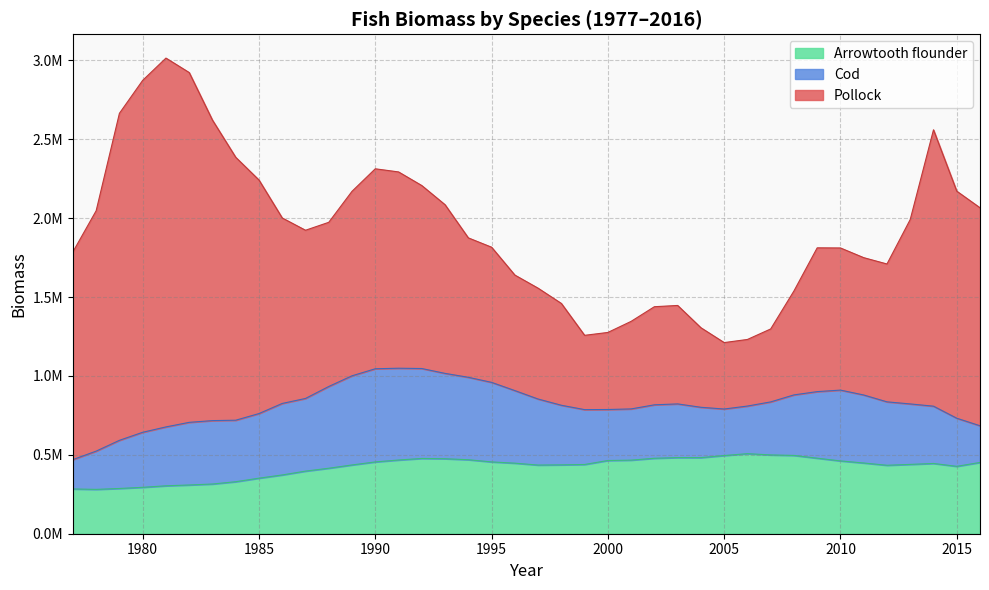

What are all the series names shown in the legend?

Arrowtooth flounder, Cod, Pollock